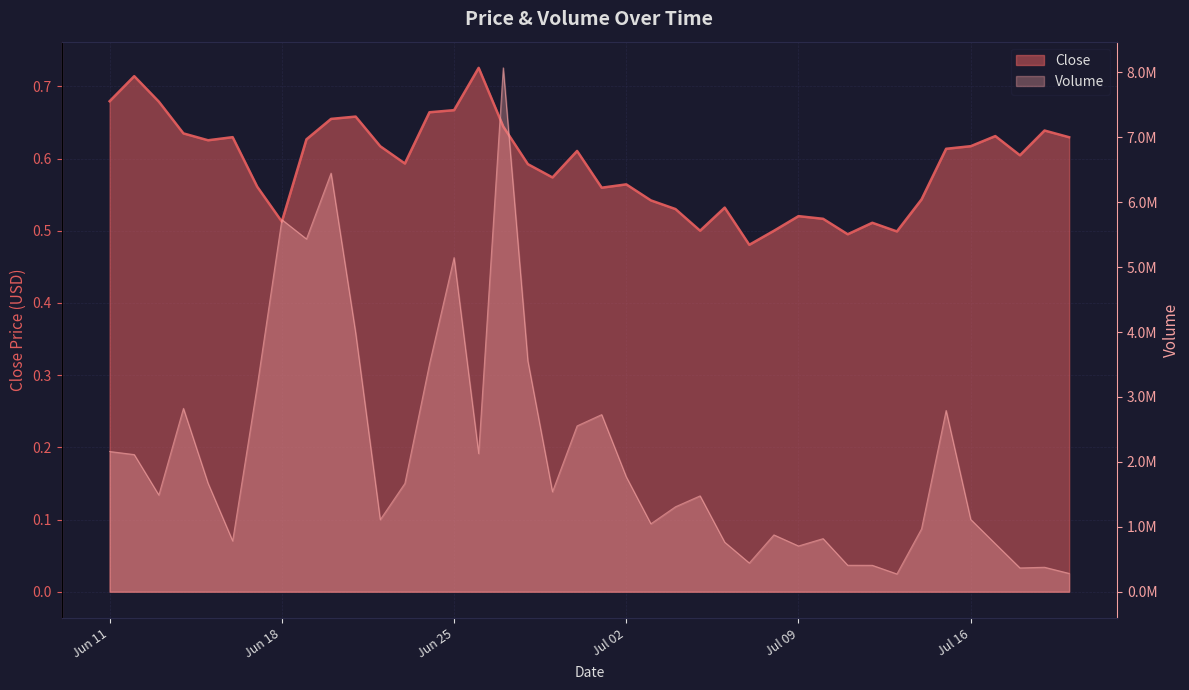

In Volume, how many points are lower than both neighbors (excluding endpoints)?

11